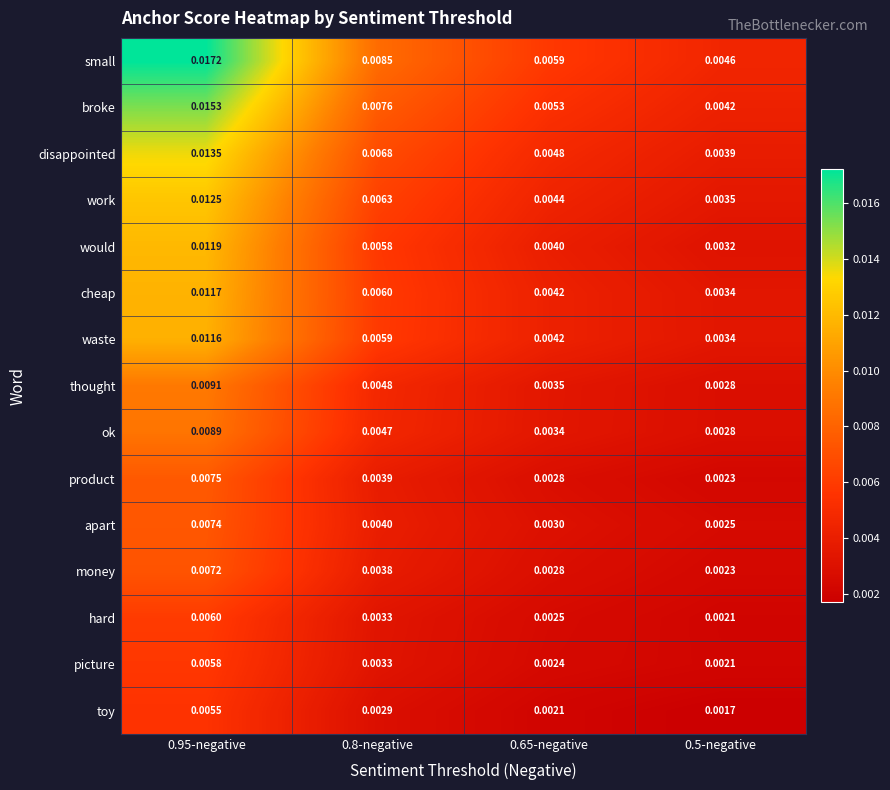

Rank the series by their maximum value, from highest to lowest.

small, broke, disappointed, work, would, cheap, waste, thought, ok, product, apart, money, hard, picture, toy